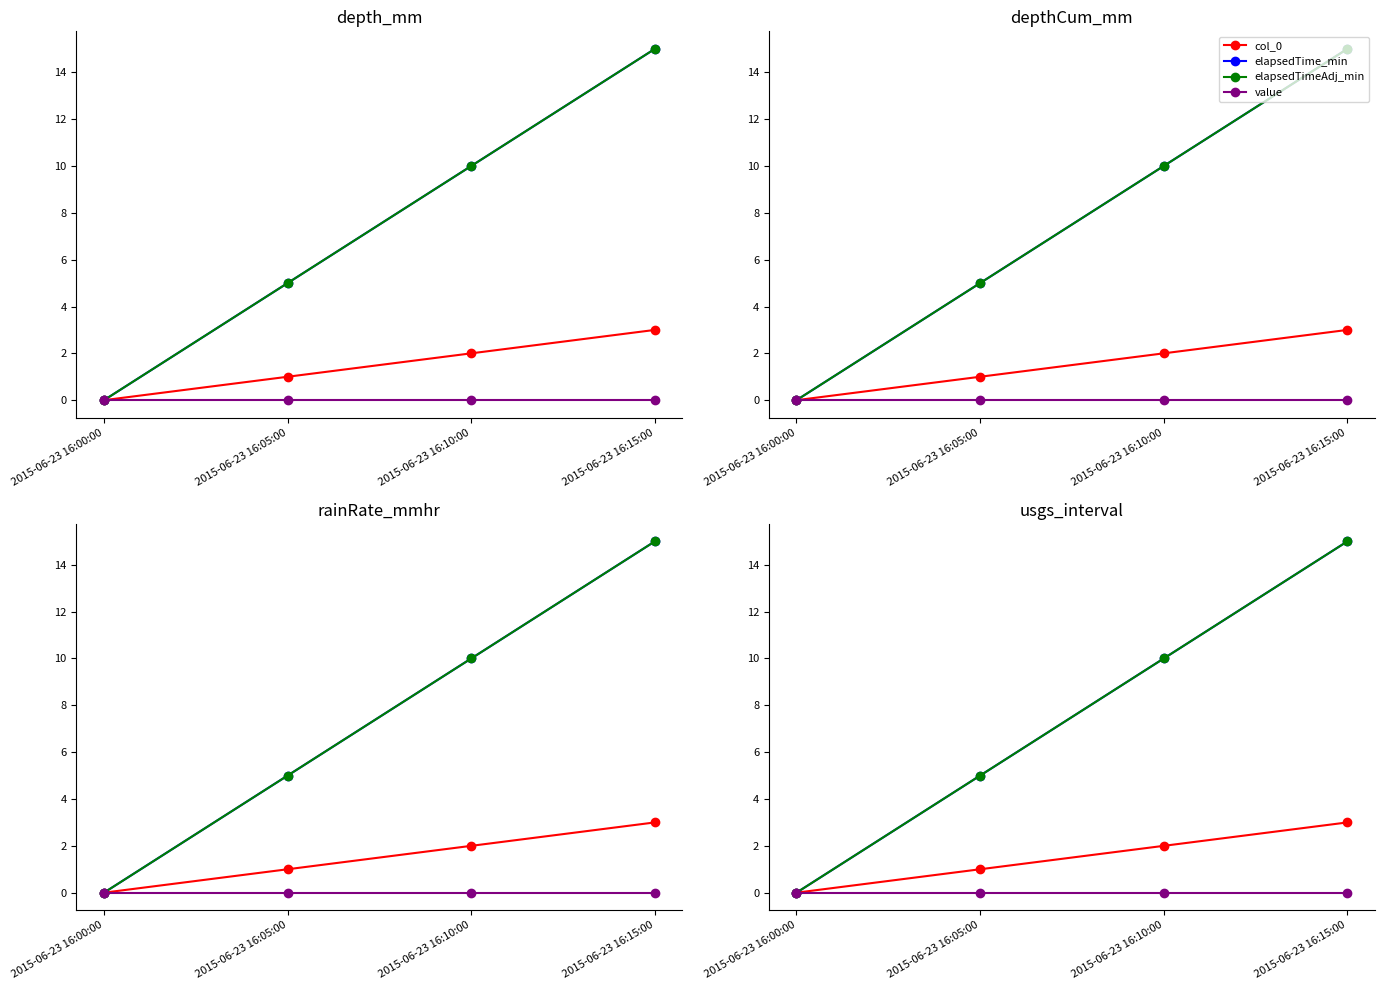

The value of value at 2015-06-23 16:10:00 is 0. True or false?

True